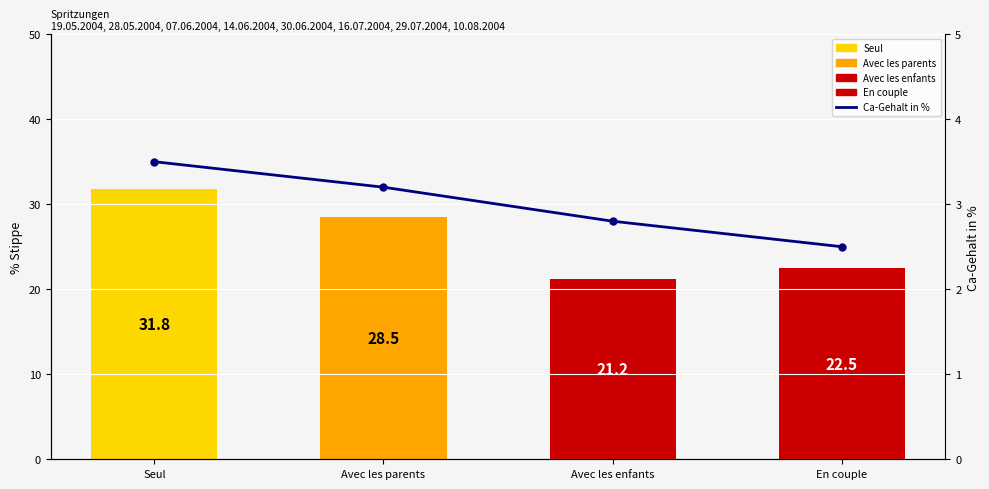

Where does the data first go above 3?

Seul